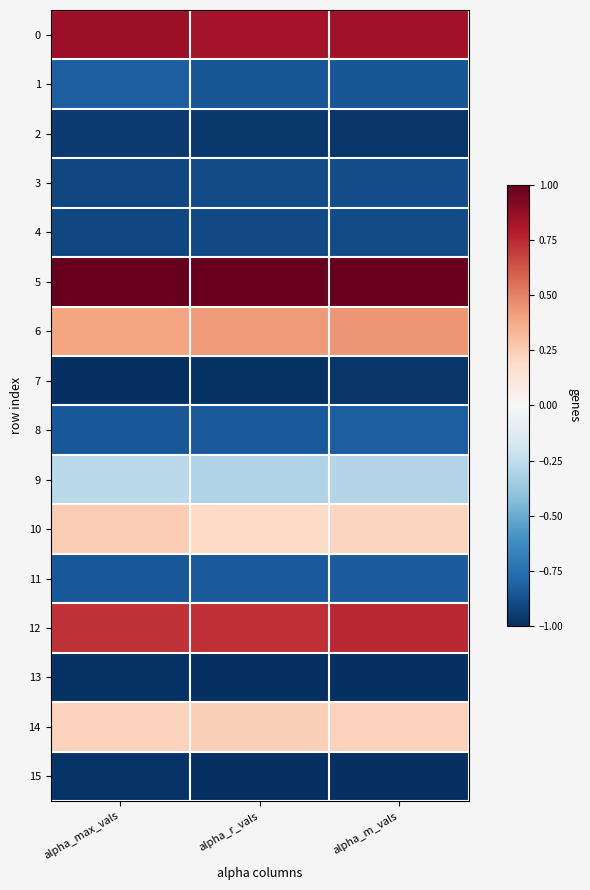

Between alpha_r_vals and alpha_m_vals, which is larger?

alpha_m_vals